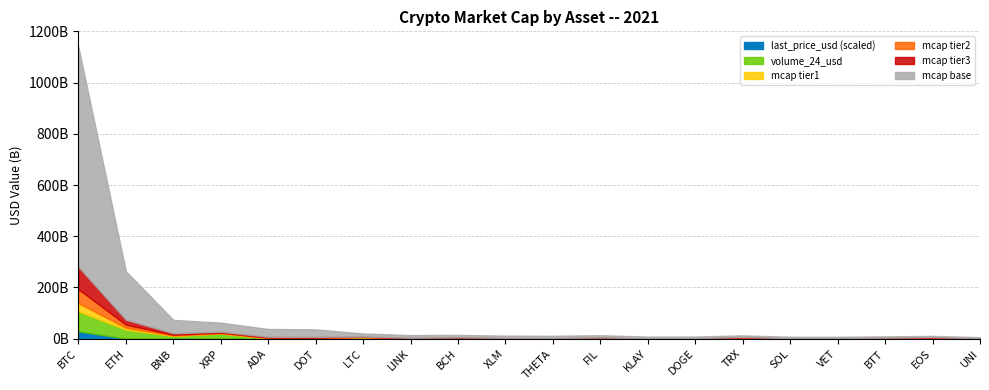

At which label does market_cap_usd reach its peak?

BTC